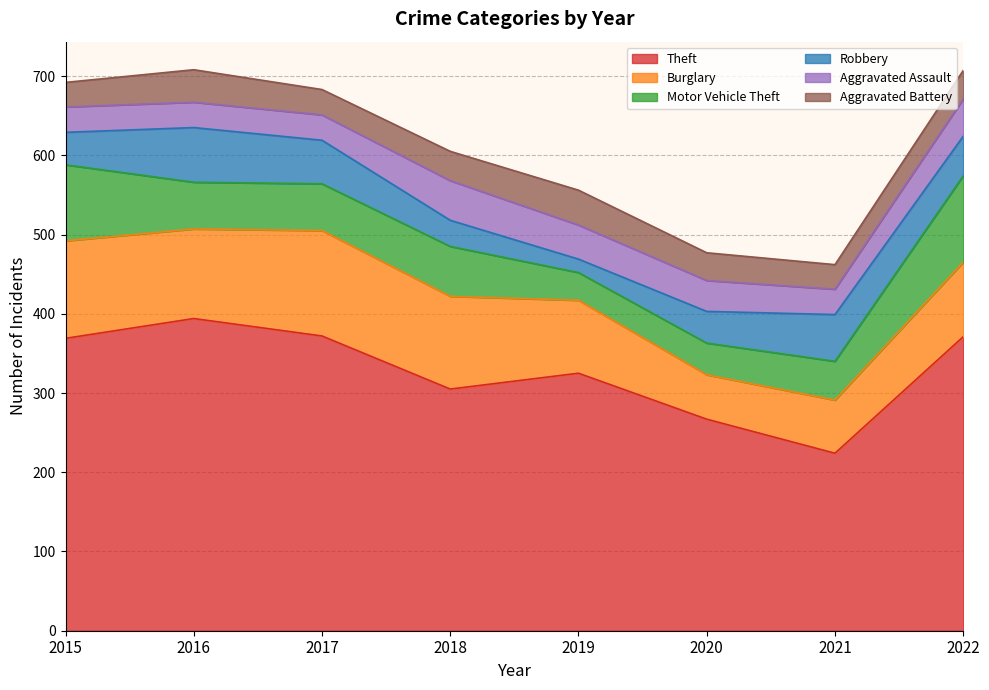

What are all the series names shown in the legend?

Theft, Burglary, Motor Vehicle Theft, Robbery, Aggravated Assault, Aggravated Battery